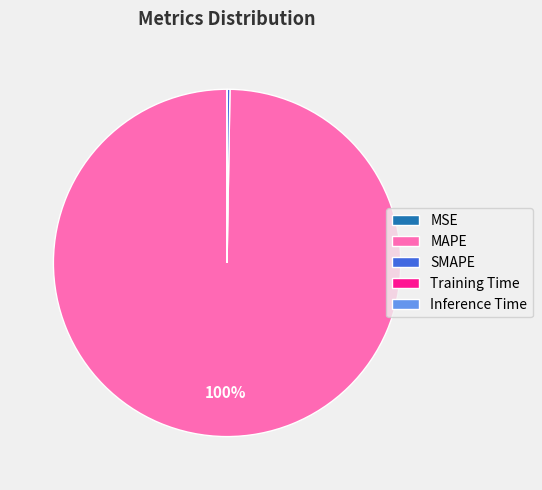

Which category has the biggest portion of the pie?

MAPE